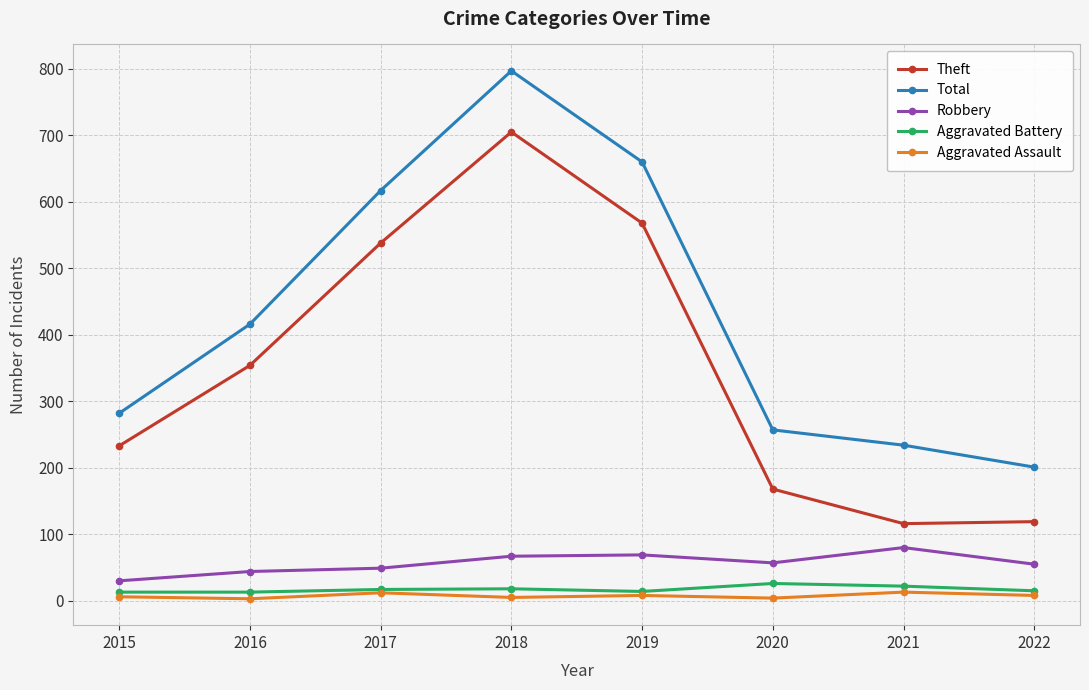

What is the sum of all Robbery values?

451